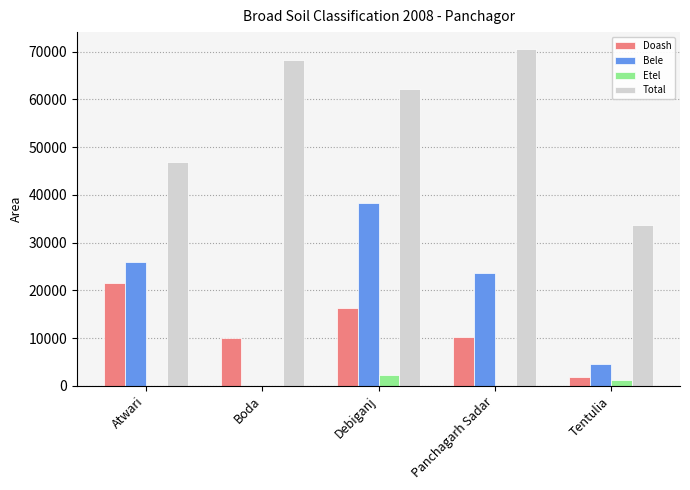

What is the total value across all series at Debiganj?

119178.0